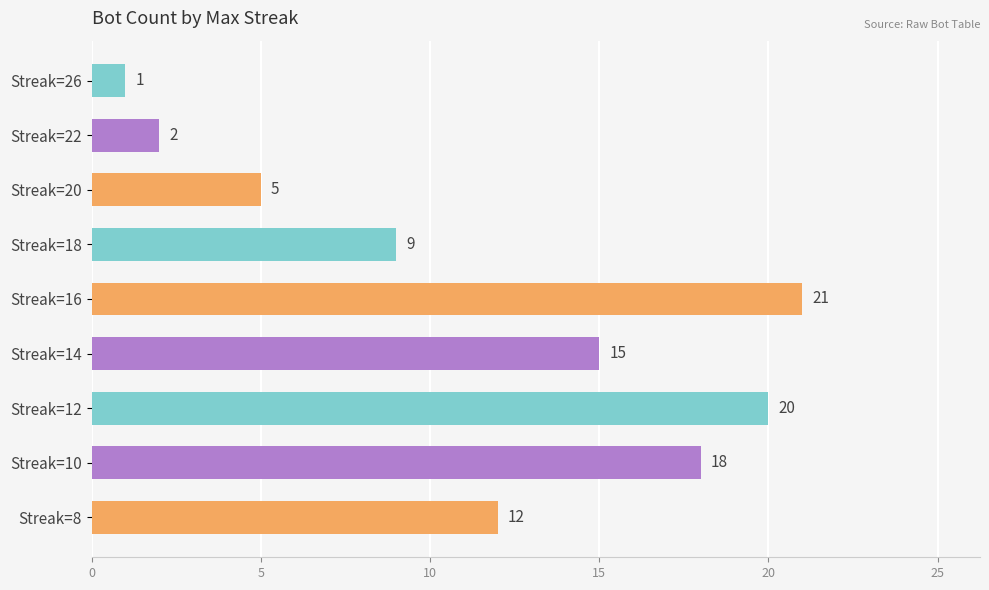

Between Streak=14 and Streak=26, which is larger?

Streak=14